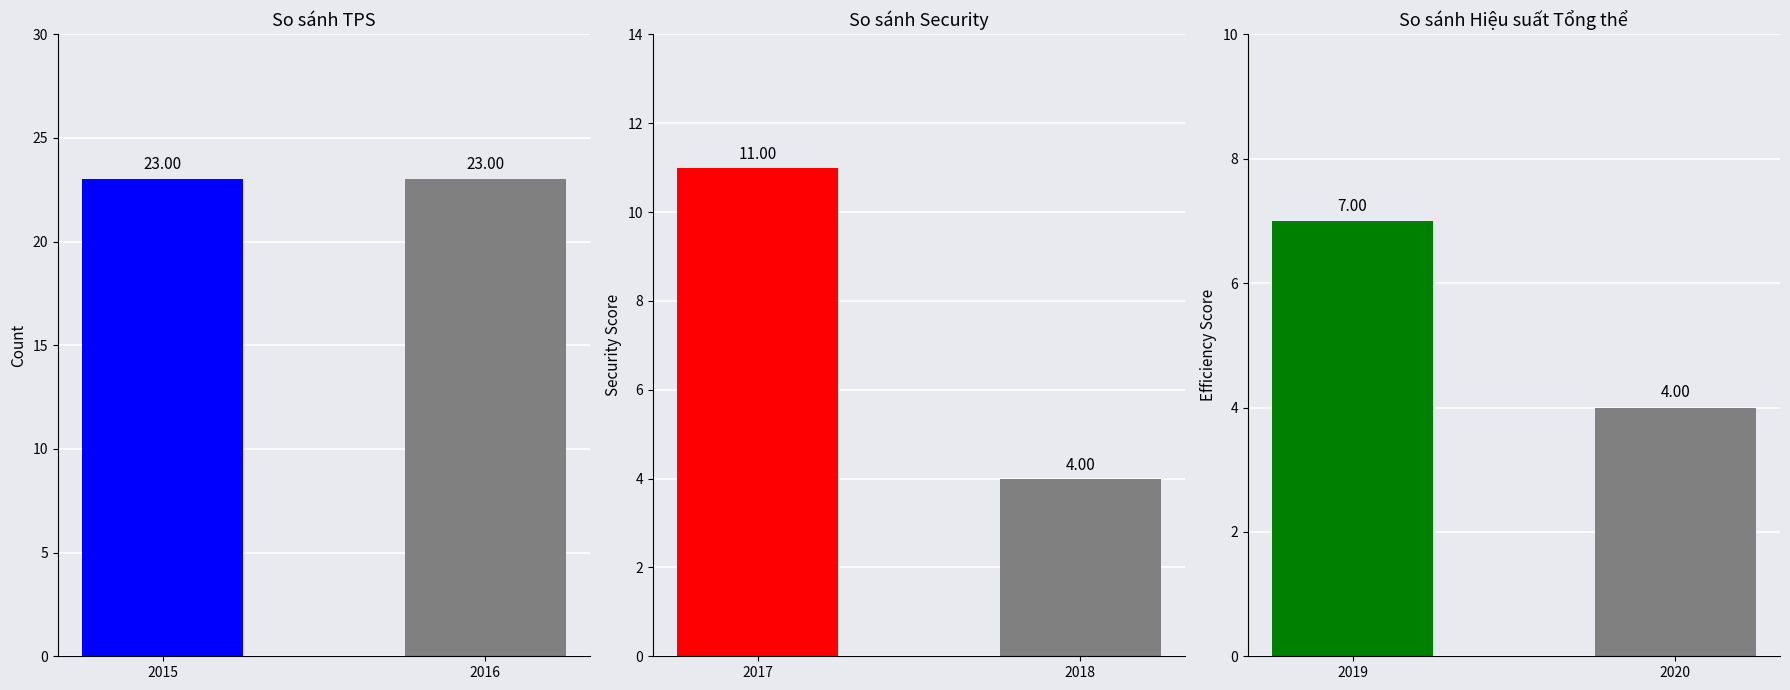

At which category is the sum across all series the highest?

2015